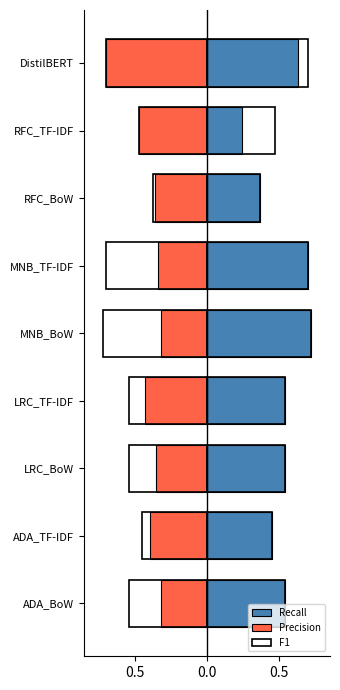

The Precision series shows -0.5 at LRC_BoW. True or false?

False